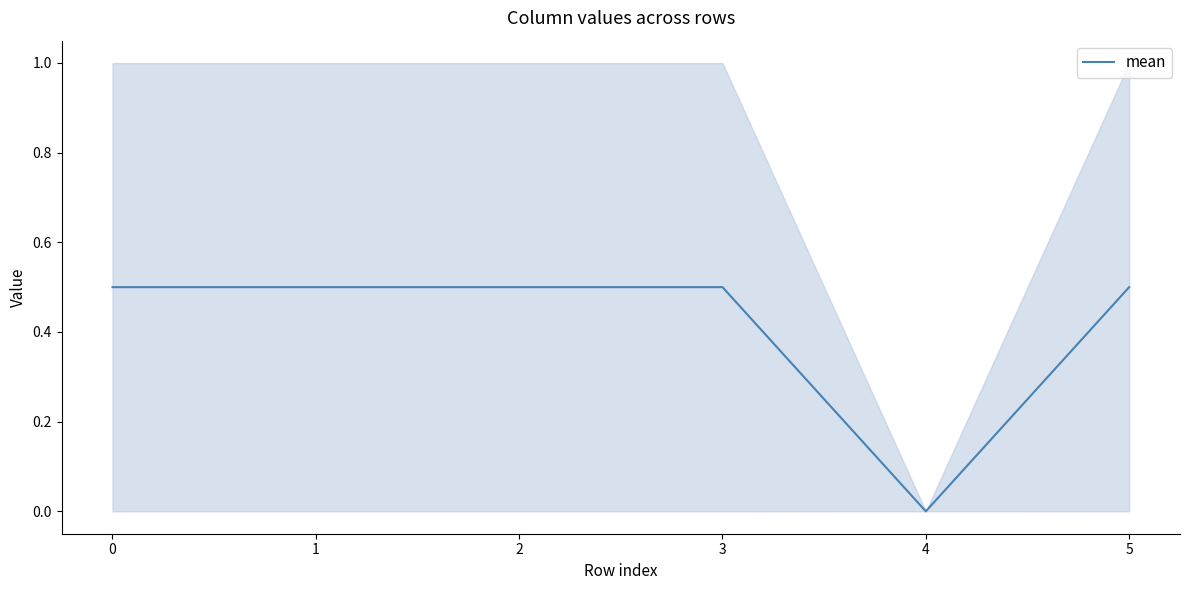

Does the chart display data point markers on the line(s)?

No